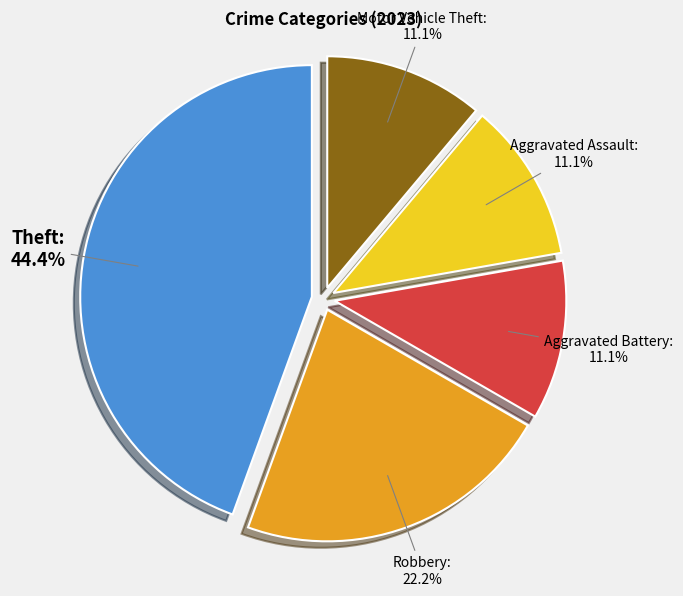

Is it true that Motor Vehicle Theft is 19% of the pie?

False